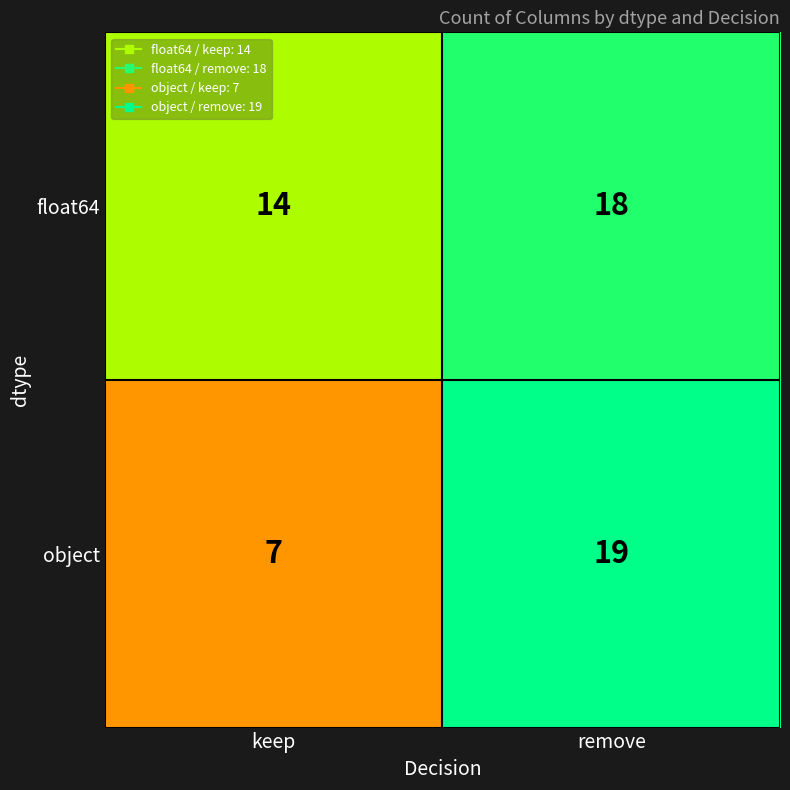

Which series has the widest spread of values?

object